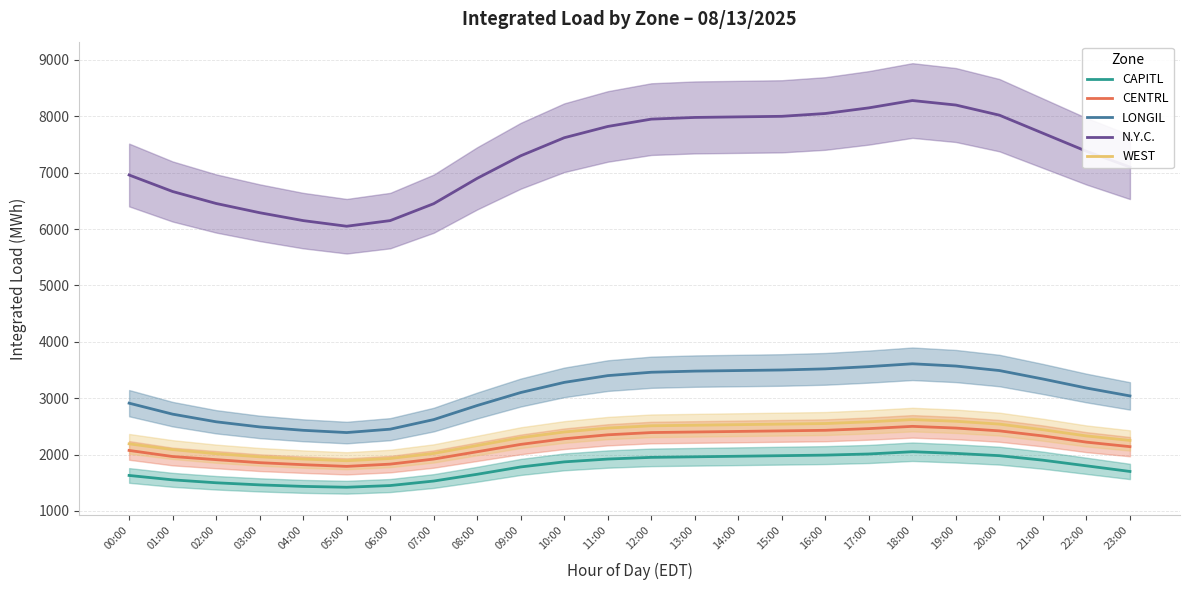

What is the difference between the maximum and second lowest values in the N.Y.C. series?

2130.0